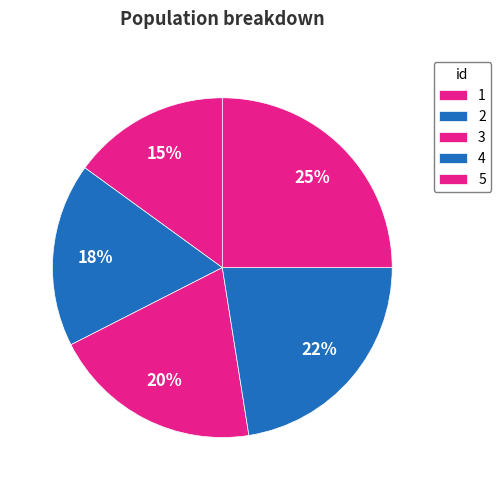

Is it true that 4 is 9% of the pie?

False